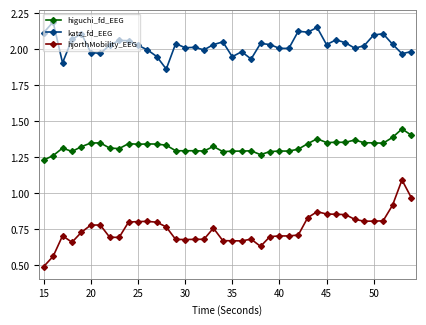

What is the lowest value of the hjorthMobility_EEG series?

0.5